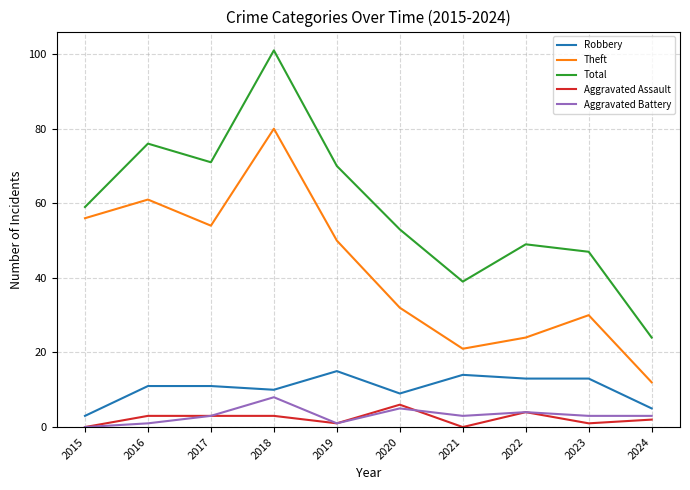

Is it true that Aggravated Battery equals 4 at 2022?

True